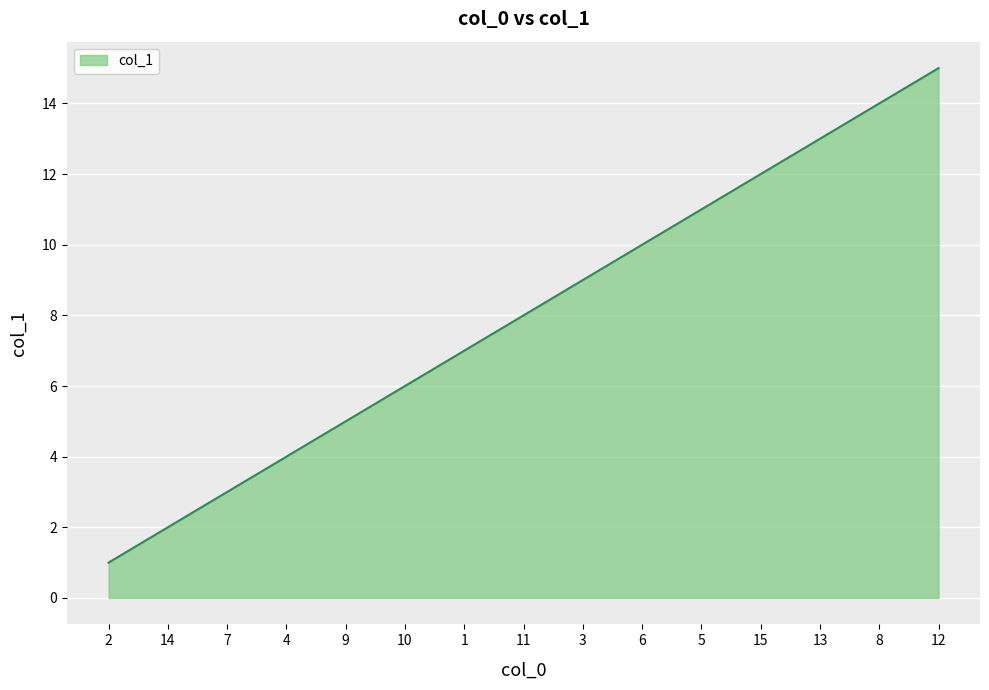

What is the difference between the second highest and minimum values?

13